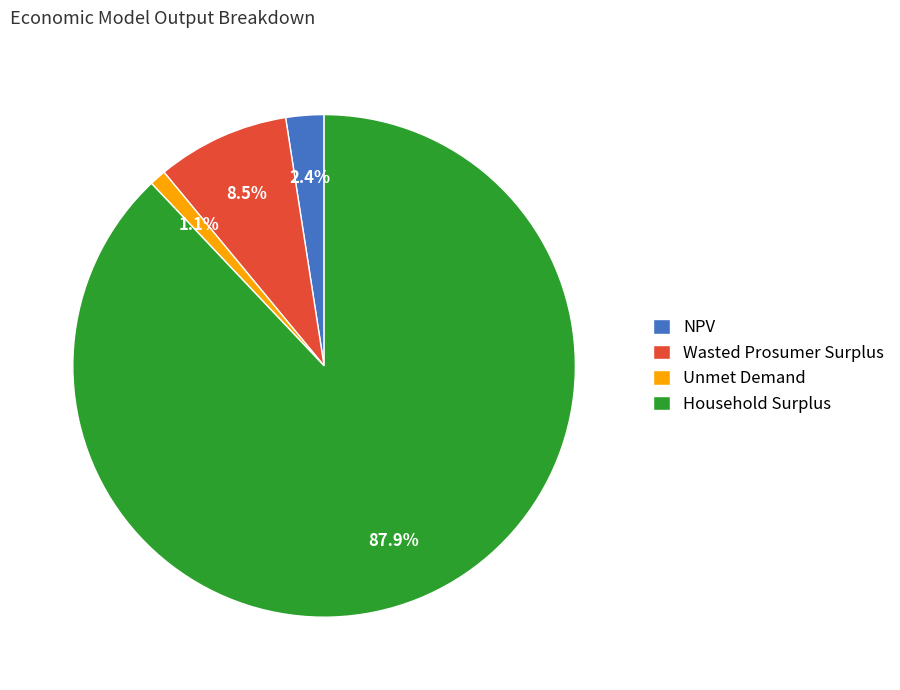

How many slices are in this pie chart?

4